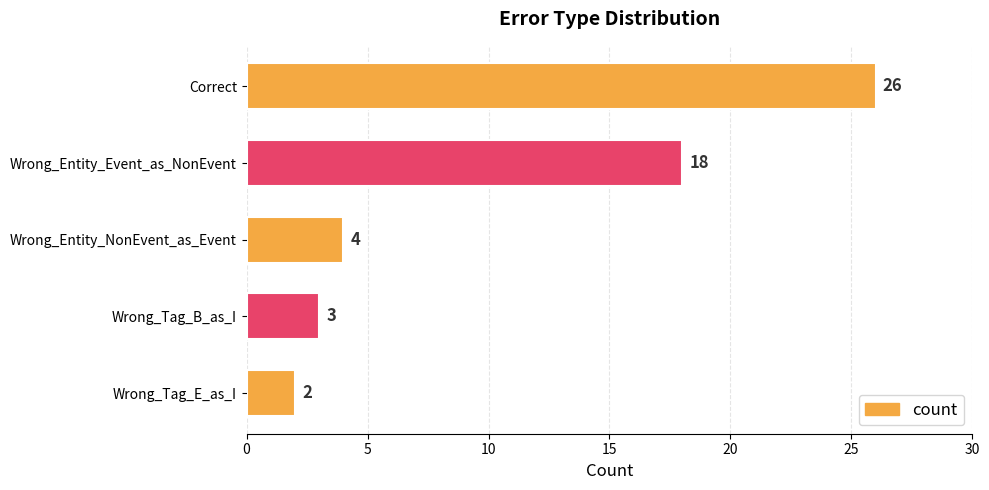

Rank the categories by value from highest to lowest.

Correct, Wrong_Entity_Event_as_NonEvent, Wrong_Entity_NonEvent_as_Event, Wrong_Tag_B_as_I, Wrong_Tag_E_as_I